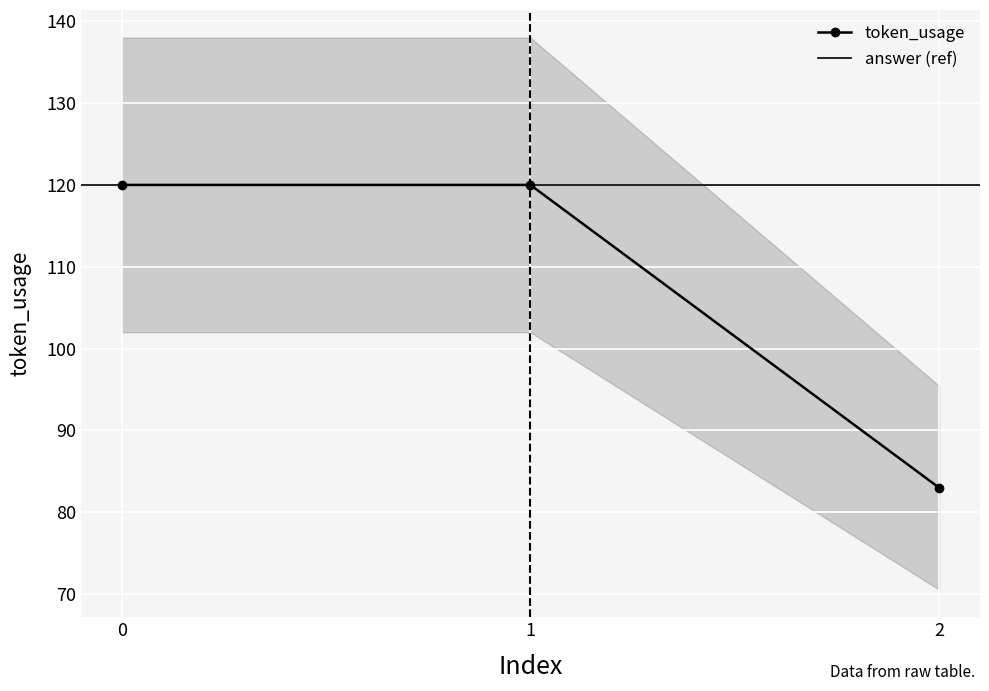

What is the value of the 3rd point from the left?

83